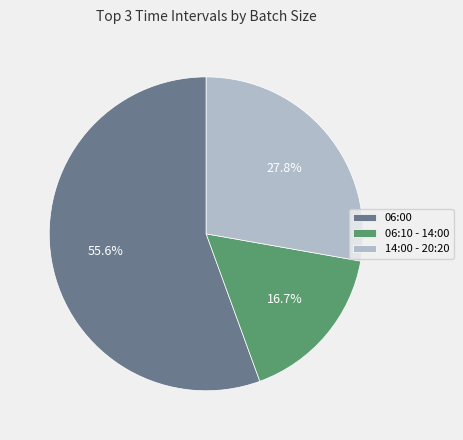

To the nearest percent, what portion does 06:10 - 14:00 represent?

17%